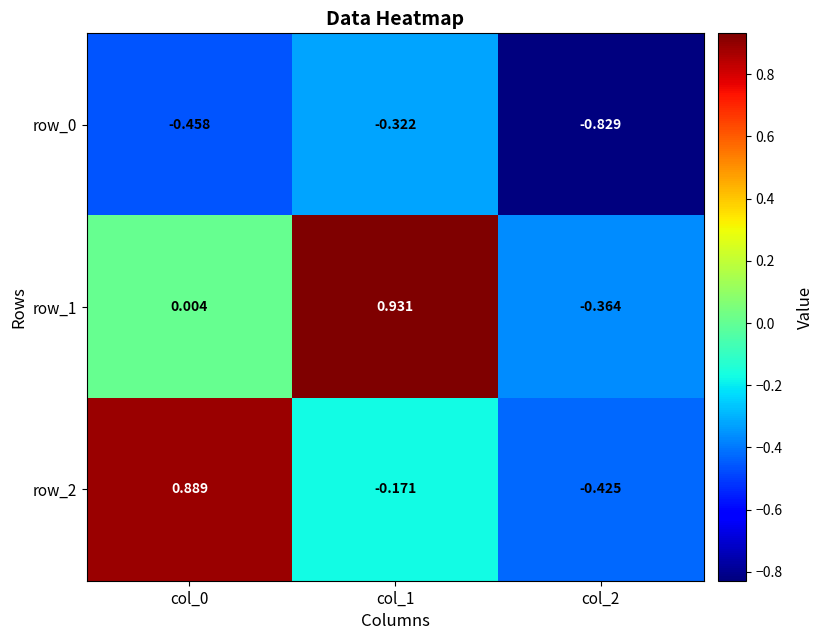

What is the difference between the second highest and minimum values in the row_0 series?

0.4